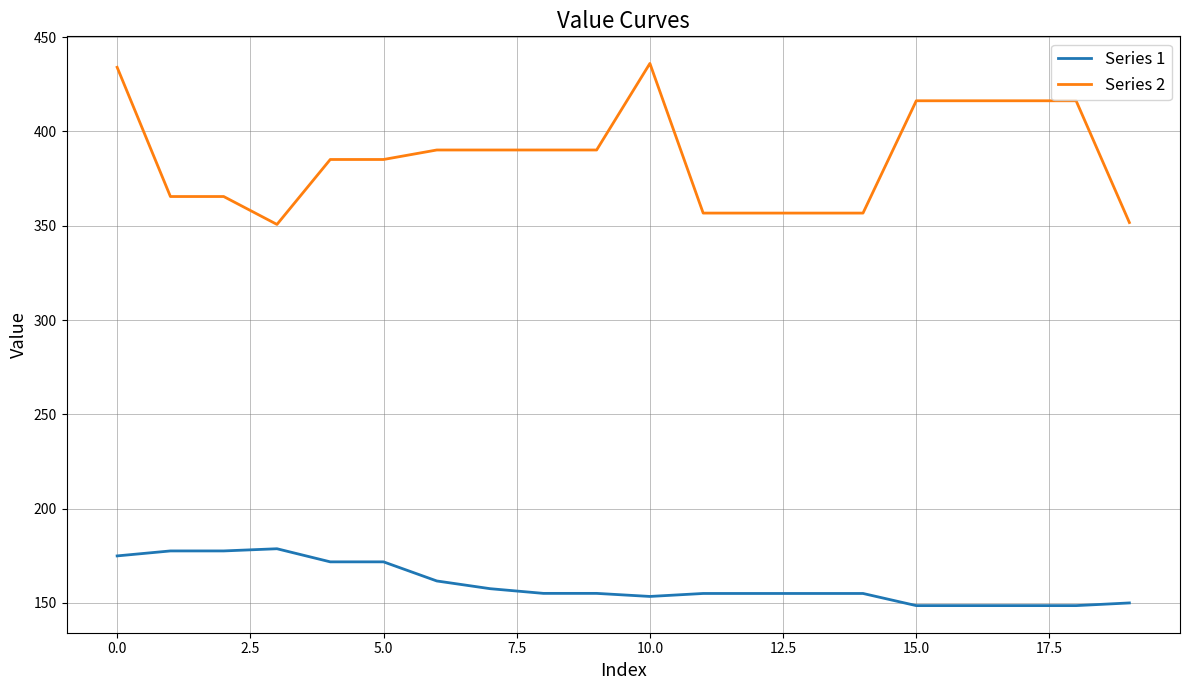

True or false: Series 2 and Series 1 intersect in this chart.

False